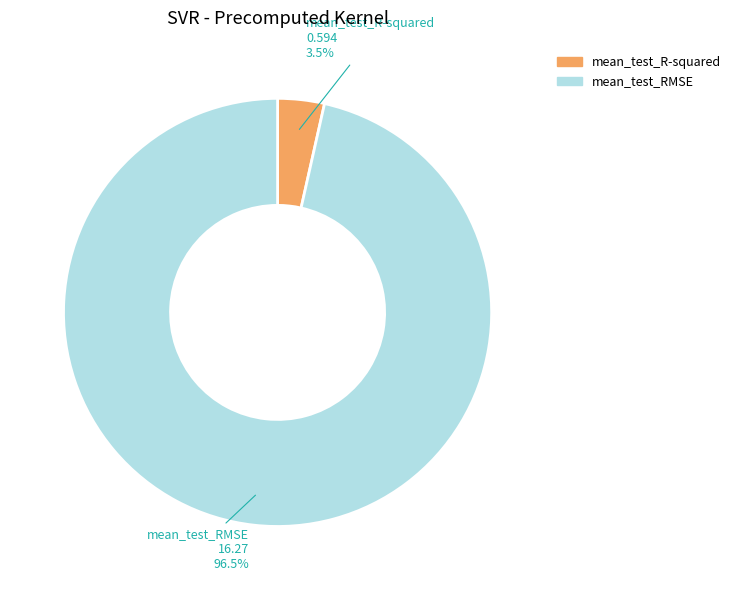

How many slices are in this pie chart?

2